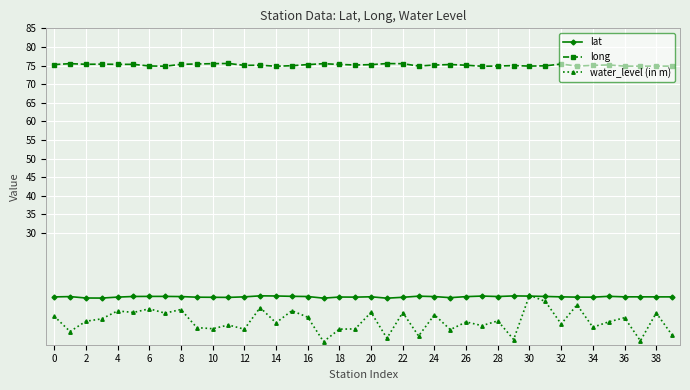

What are all the series names shown in the legend?

lat, long, water_level (in m)